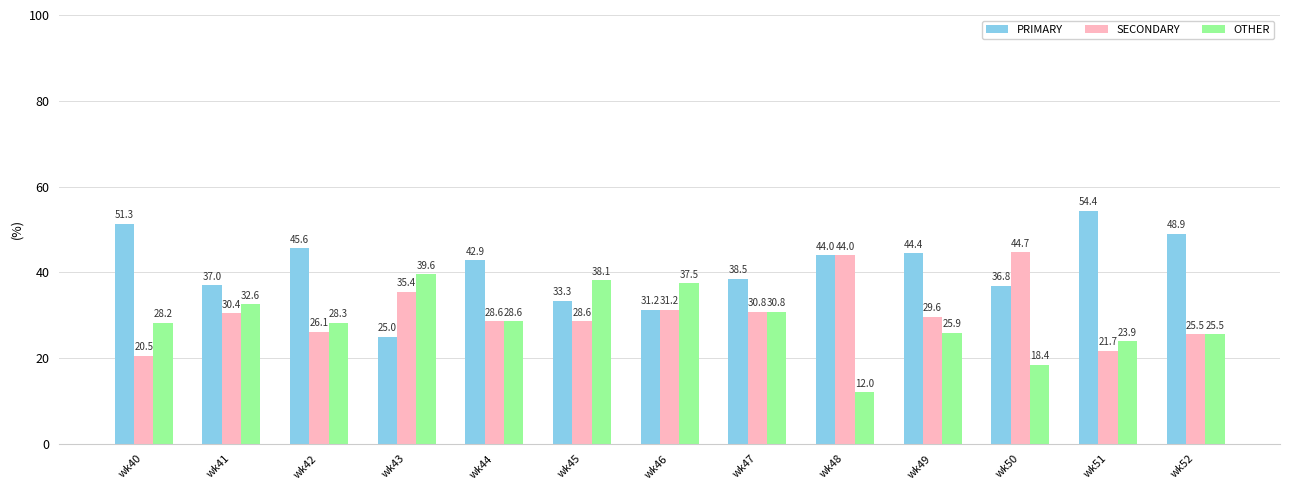

Rank the series by their maximum value, from highest to lowest.

PRIMARY, SECONDARY, OTHER